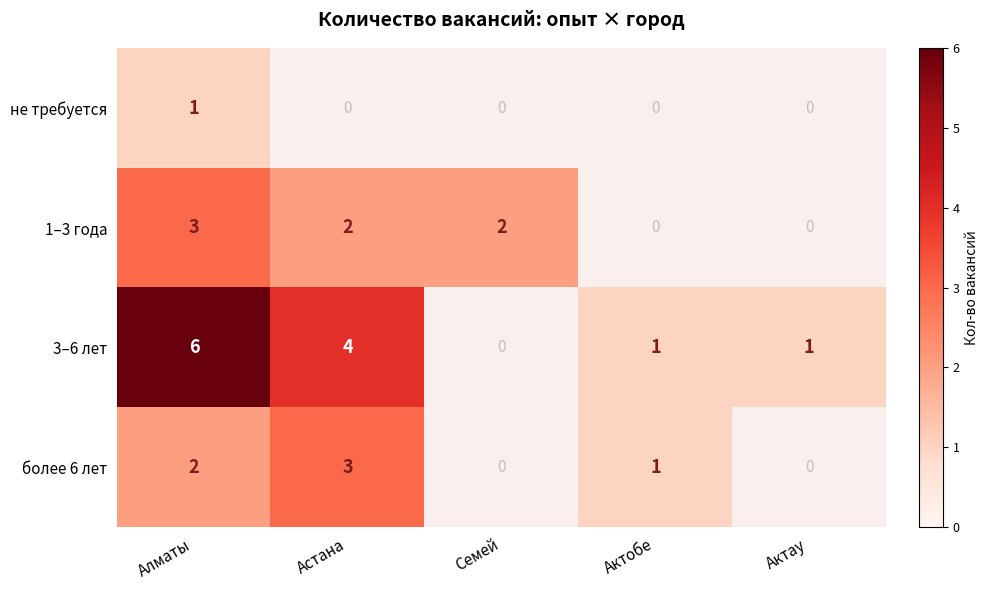

Is it true that 3–6 лет equals 2 at Актобе?

False